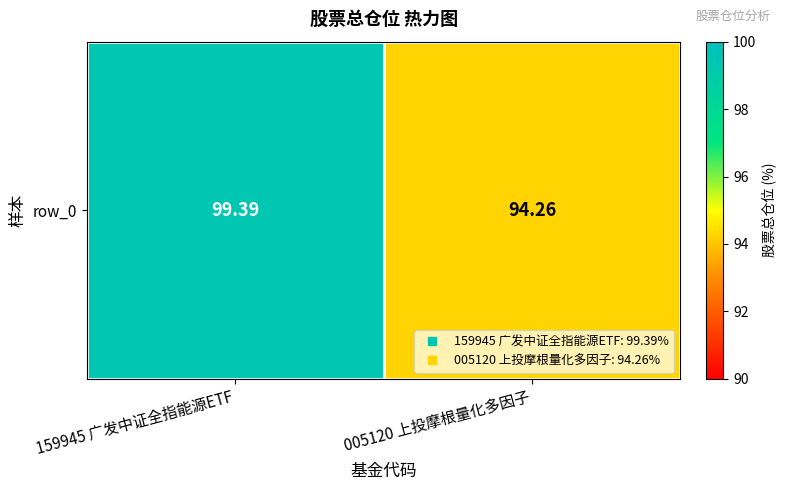

The value at 005120 上投摩根量化多因子 is 45.5. True or false?

False